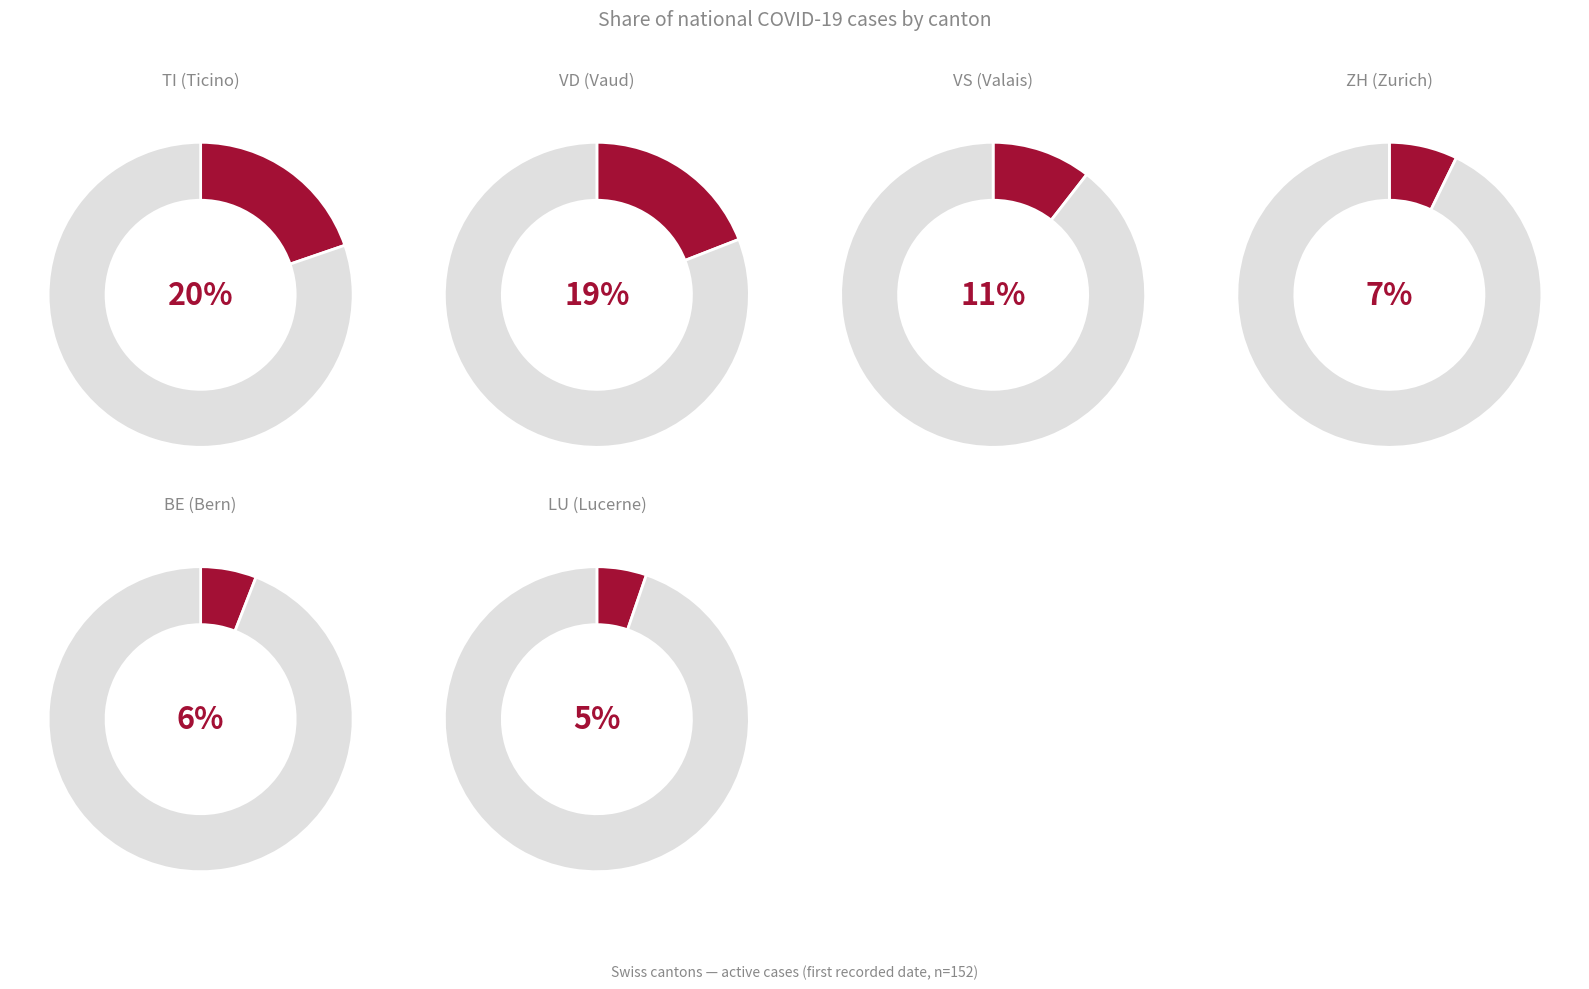

The 1 slice represents 7% of the pie. True or false?

True